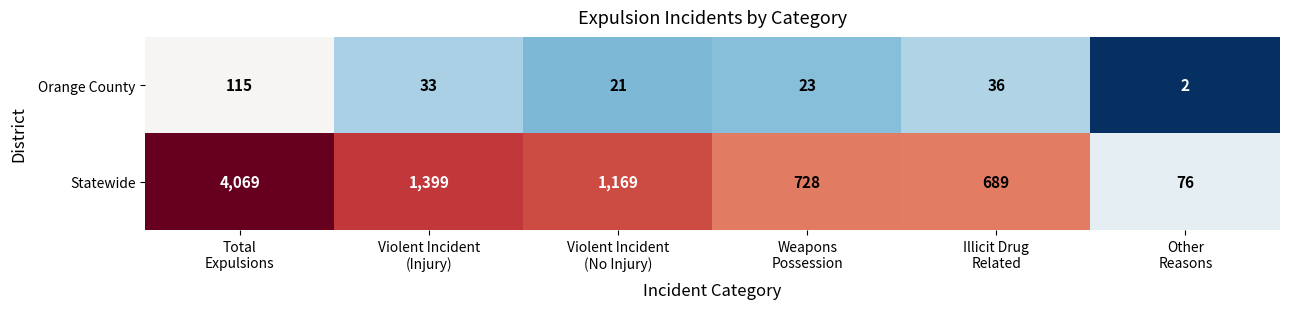

What is the minimum value shown in the chart?

2